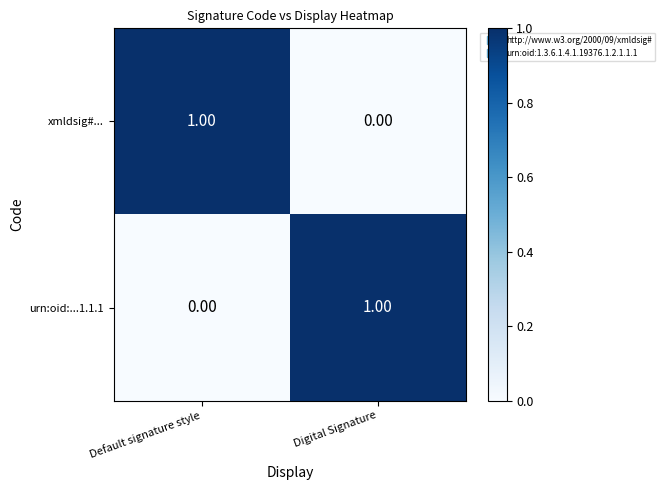

Is the value of urn:oid:...1.1.1 at Default signature style greater than the value of xmldsig#... at Default signature style?

No